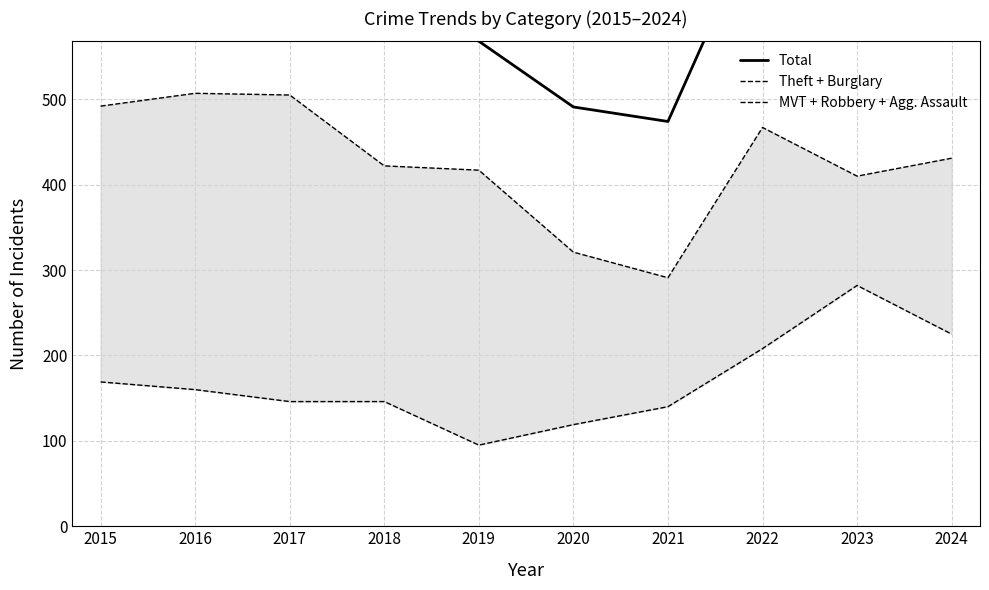

What is the total value across all series at 2022?

1397